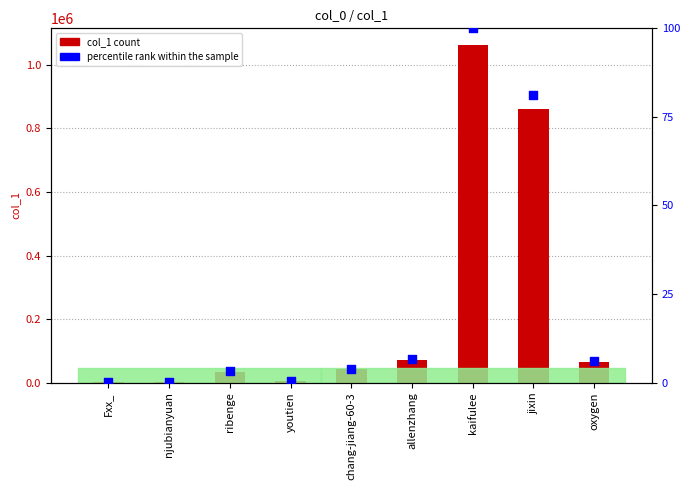

Which series has the largest Y range (max minus min)?

col_1